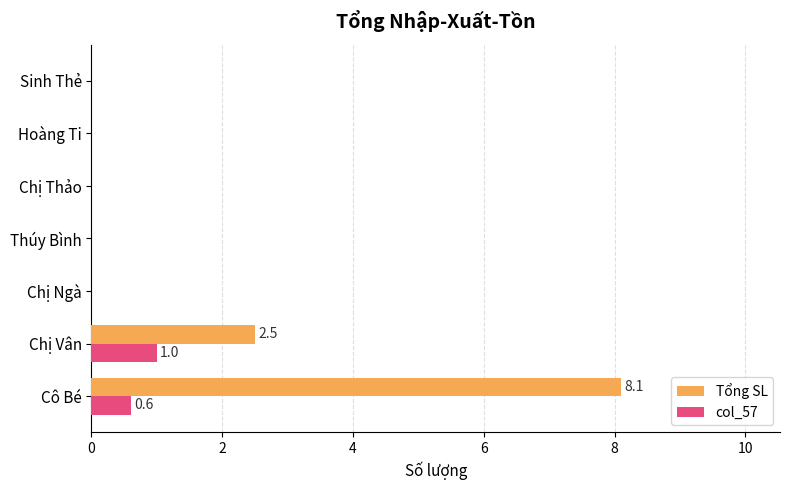

Is the value of col_57 at Chị Vân greater than the value of Tổng SL at Sinh Thẻ?

Yes